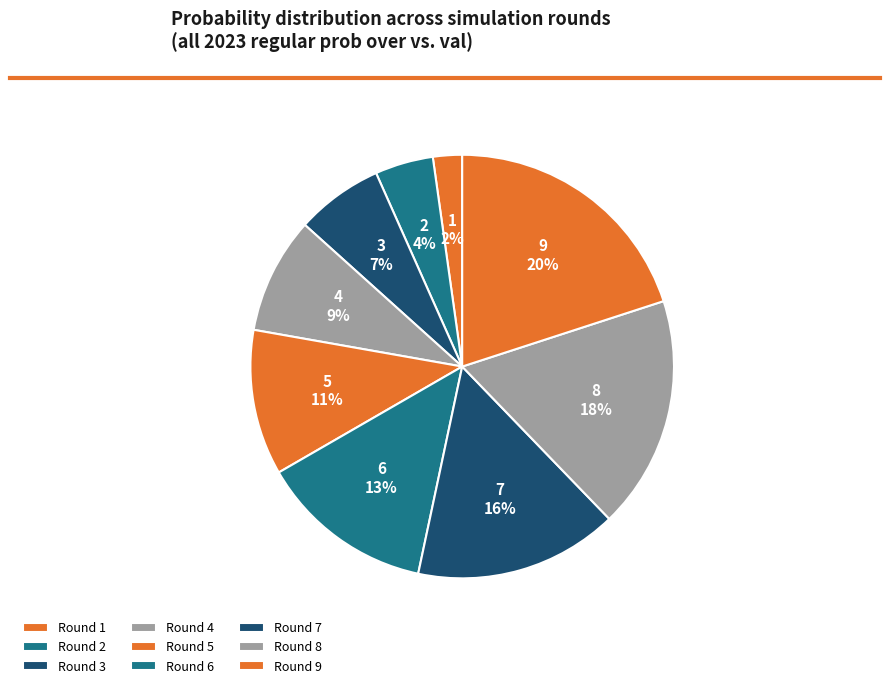

What percentage is the 6 slice, to the nearest percent?

13%